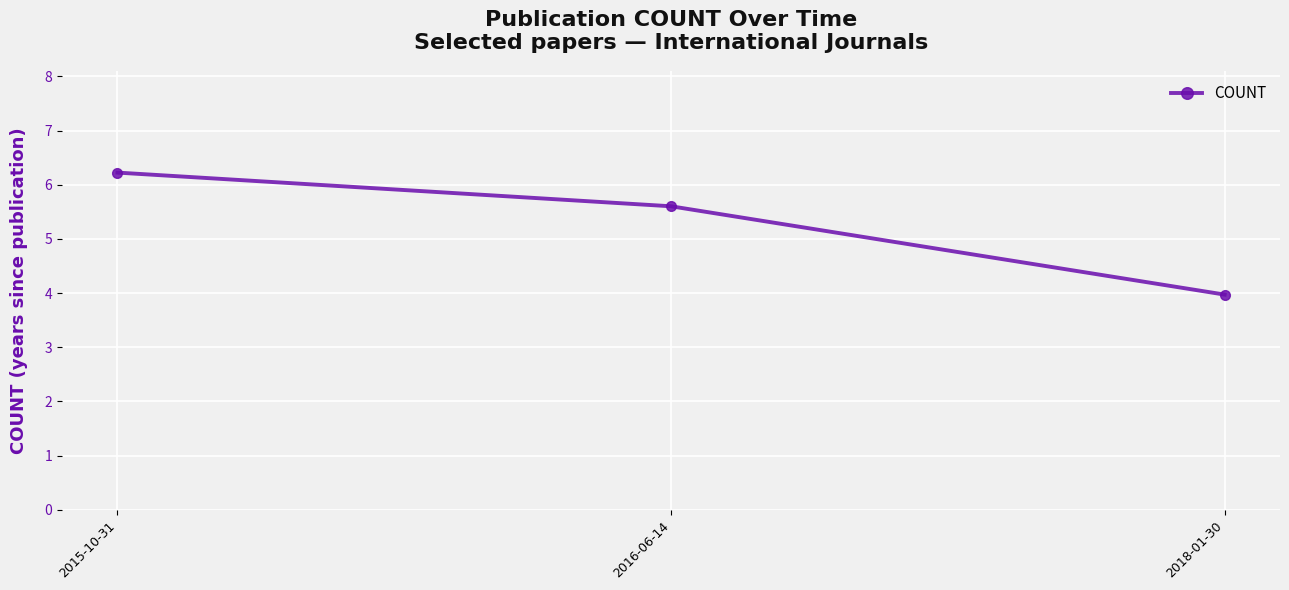

At which category does the chart reach its peak across all series?

2015-10-31